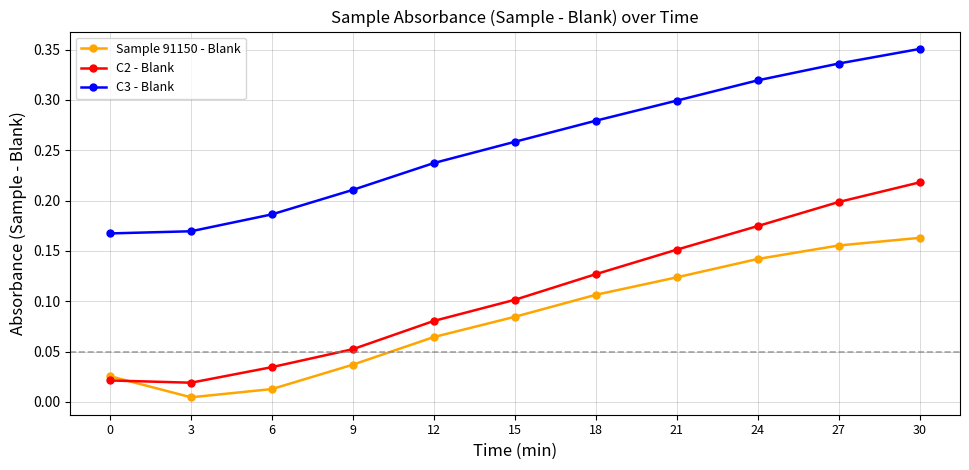

True or false: C2 - Blank and Sample 91150 - Blank intersect in this chart.

True